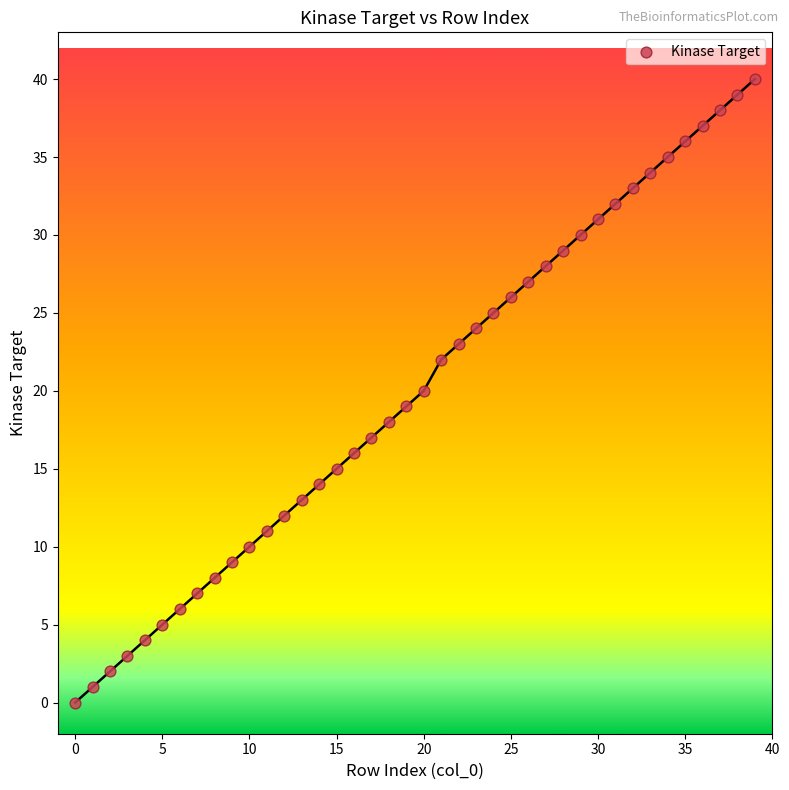

What is the range of Y values (max minus min)?

40